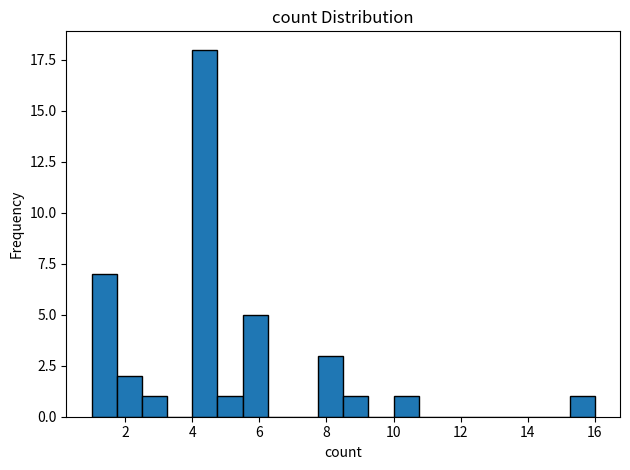

Around what value on the x-axis is the tallest bar? Give the approximate position of its centre, as read against the axis.

4.4